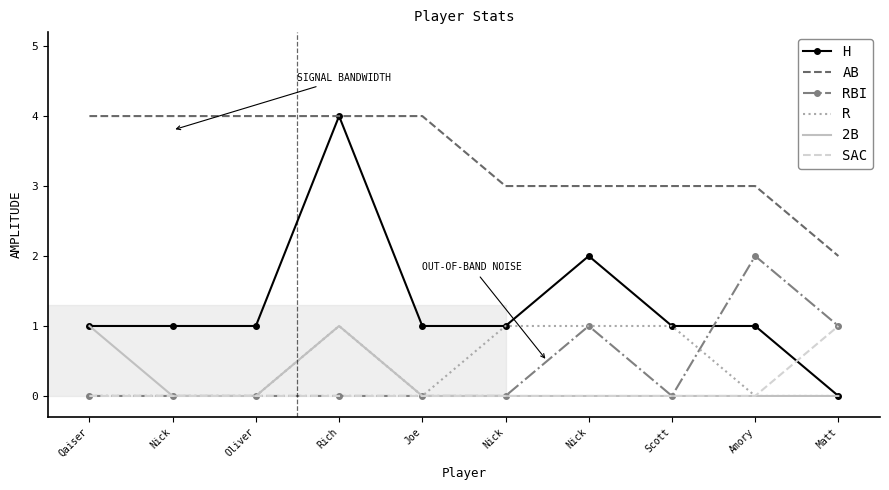

What are all the series names shown in the legend?

H, AB, RBI, R, 2B, SAC